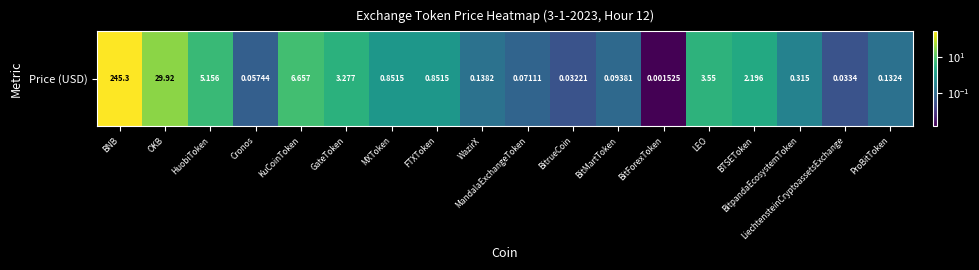

How many series are shown in this chart?

1